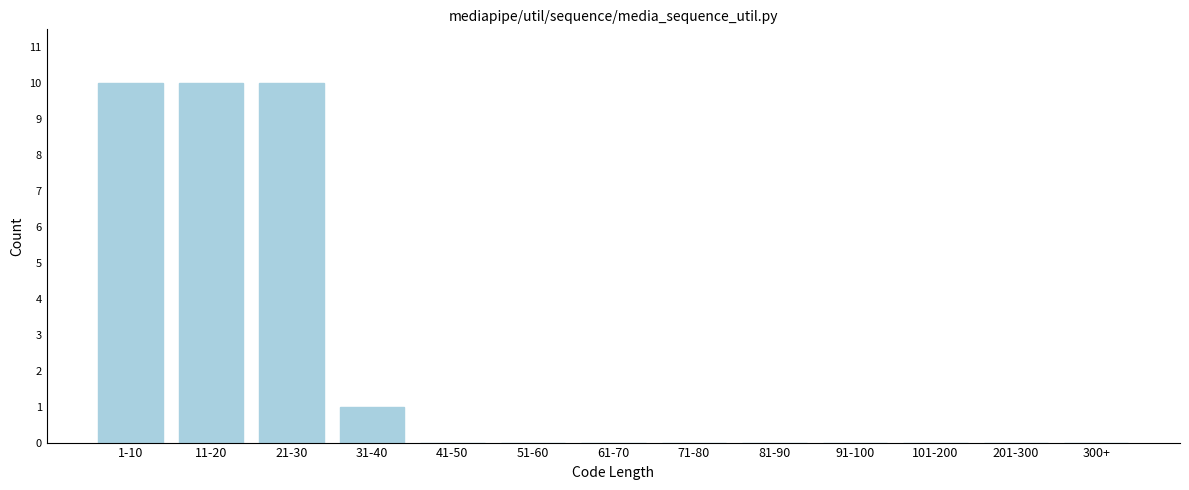

Reading left to right, list all the values displayed in this chart.

1-10=10	11-20=10	21-30=10	31-40=1	41-50=0	51-60=0	61-70=0	71-80=0	81-90=0	91-100=0	101-200=0	201-300=0	300+=0